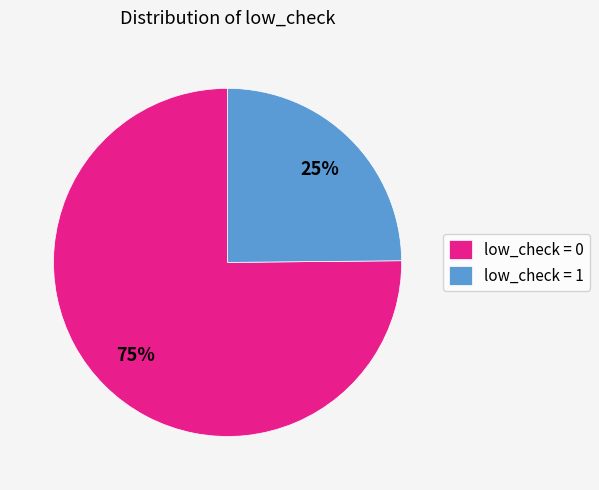

Between low_check = 1 and low_check = 0, which is larger?

low_check = 0